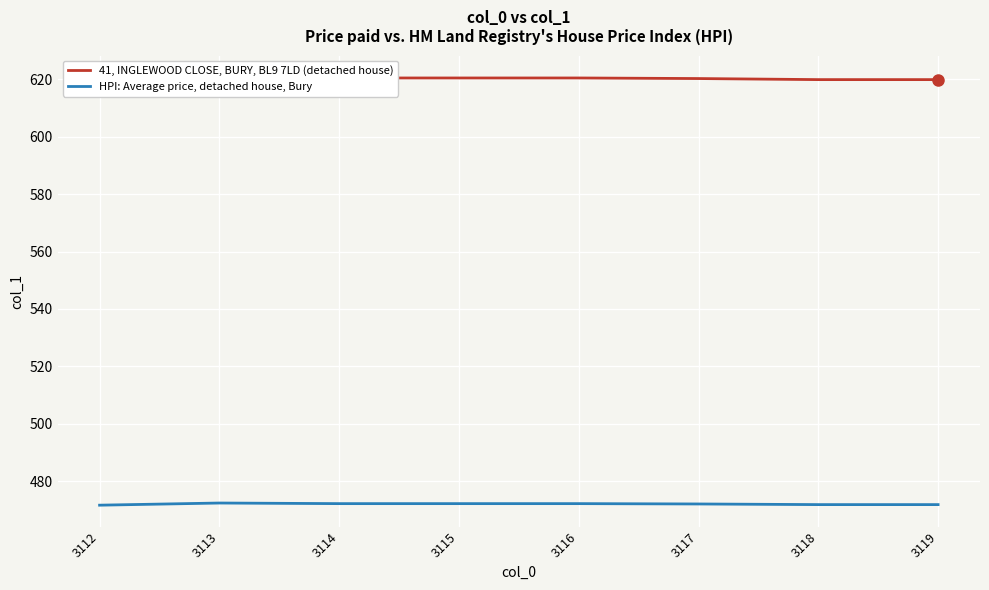

True or false: 41, INGLEWOOD CLOSE, BURY, BL9 7LD (detached house) and HPI: Average price, detached house, Bury cross at least once.

False